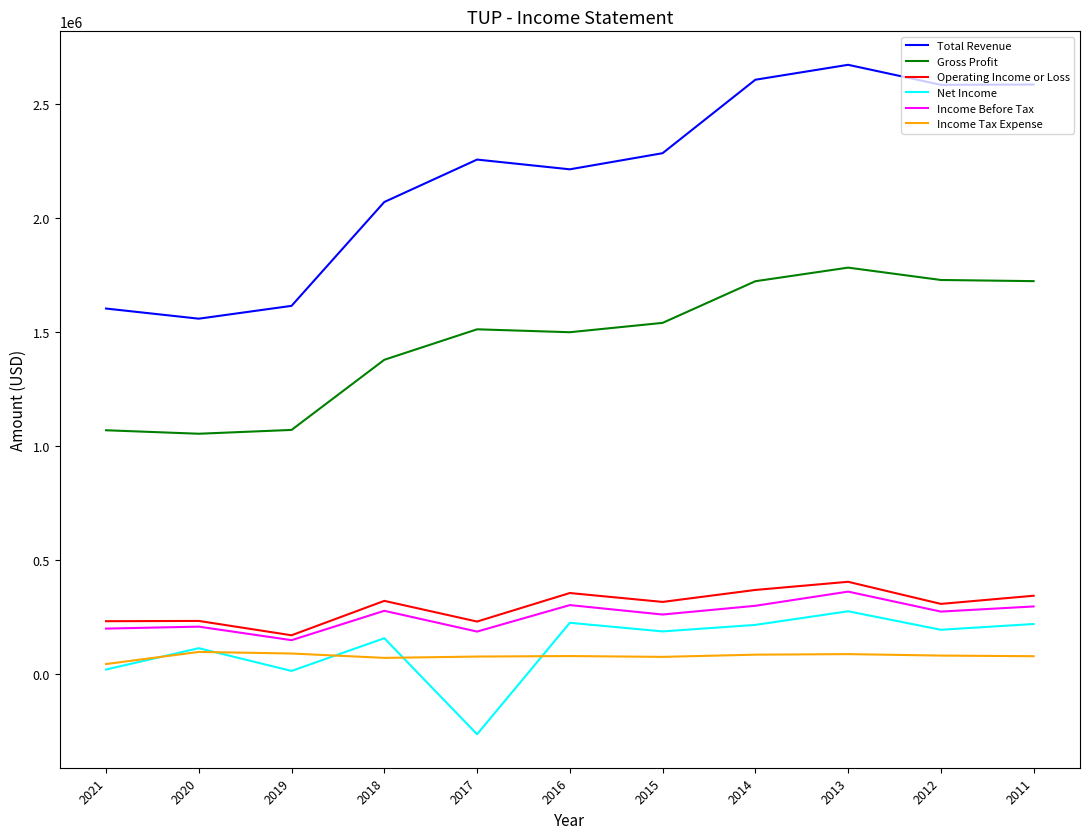

The value of Gross Profit at 2014 is 1722100. True or false?

True